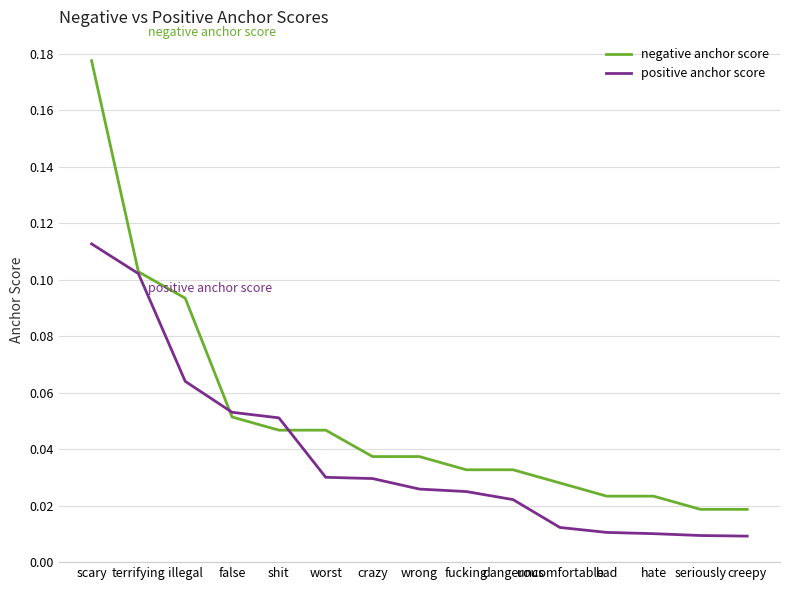

List the series in order of their overall mean, lowest first.

positive anchor score, negative anchor score